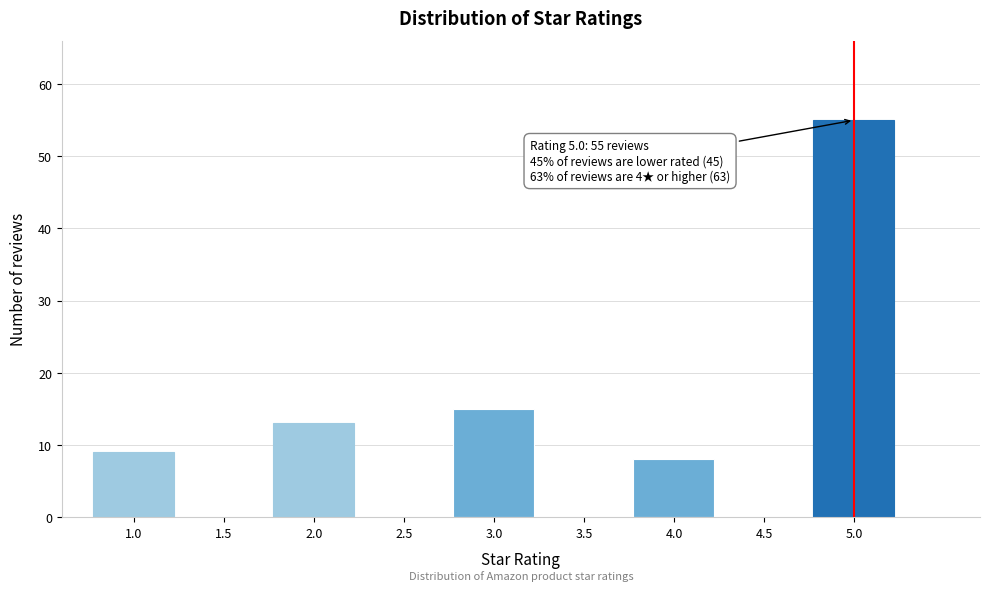

Reading left to right, transcribe all the data shown in this chart.

1.0=9	1.5=0	2.0=13	2.5=0	3.0=15	3.5=0	4.0=8	4.5=0	5.0=55